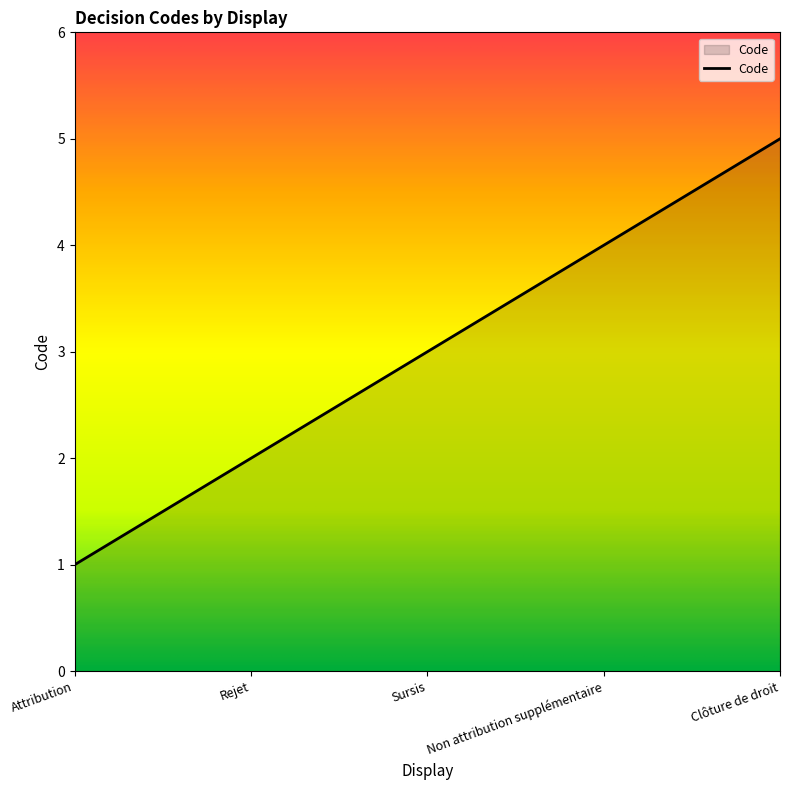

What is the sum of all values?

15